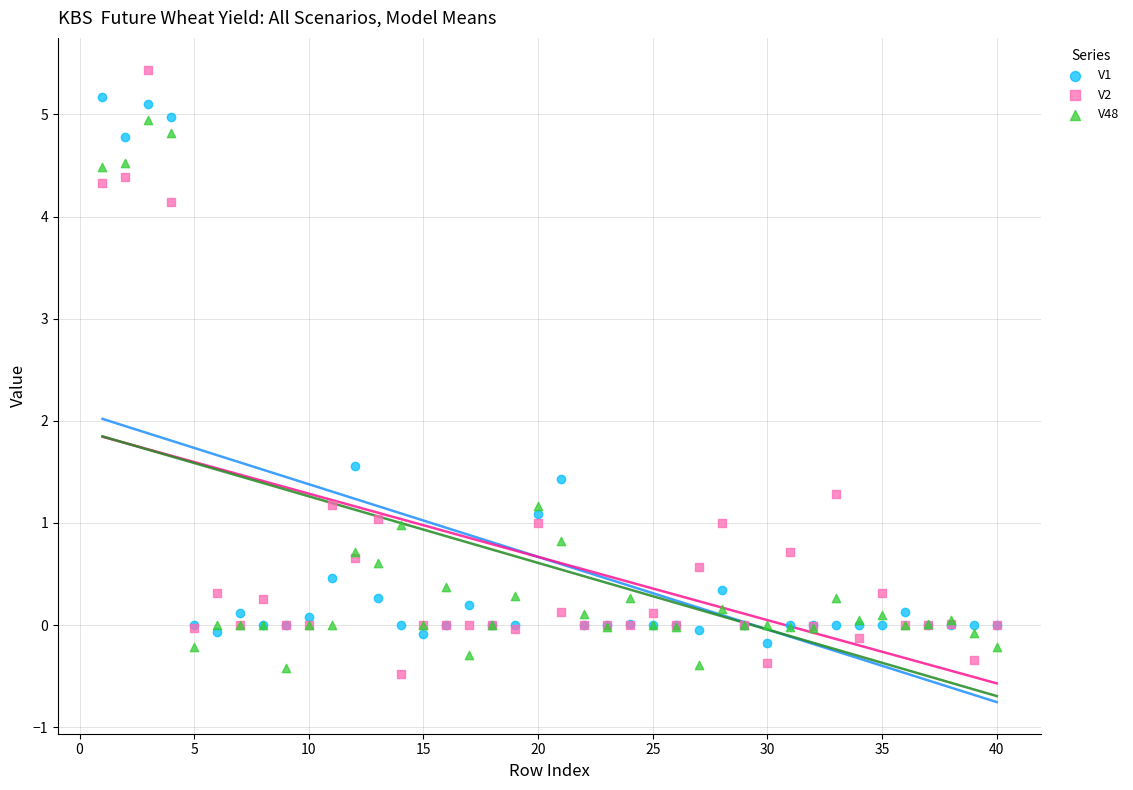

In the V48 series, what Y value is closest to 2?

1.2